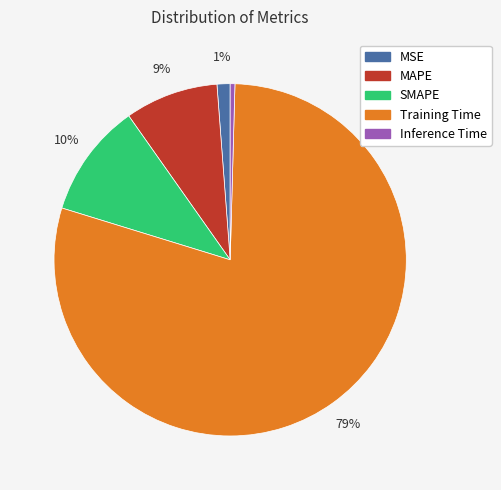

The MAPE slice represents 1% of the pie. True or false?

False